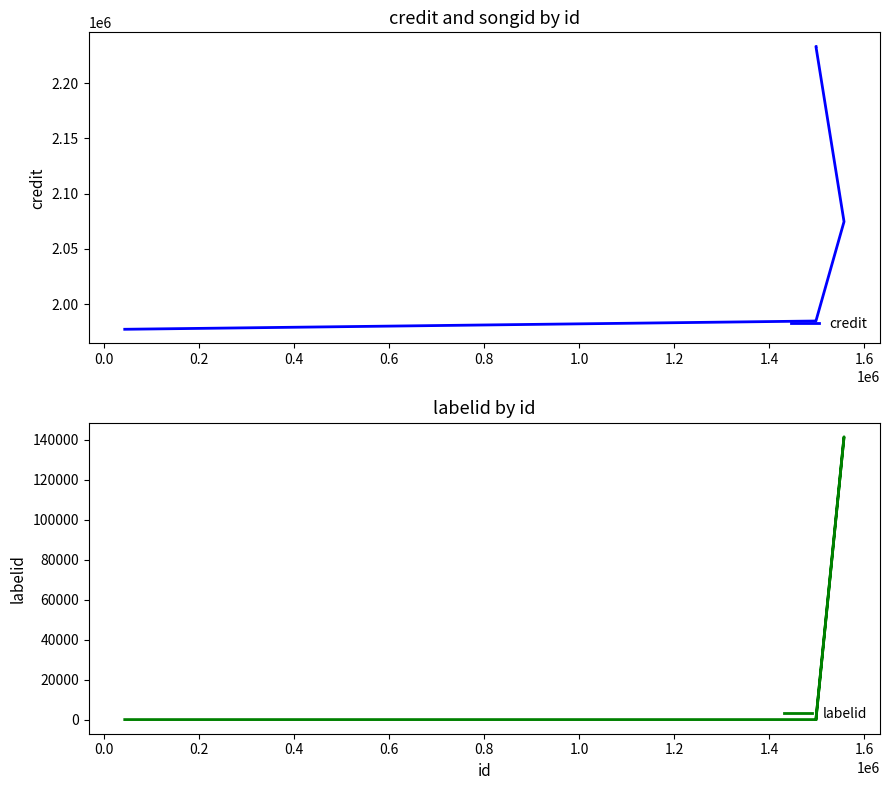

True or false: credit and labelid intersect in this chart.

False